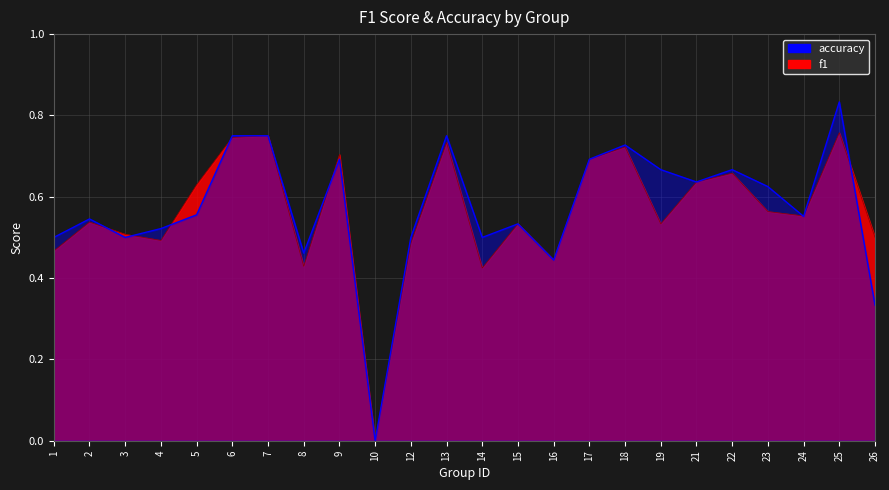

What is the difference between the maximum and minimum values in the accuracy series?

0.8